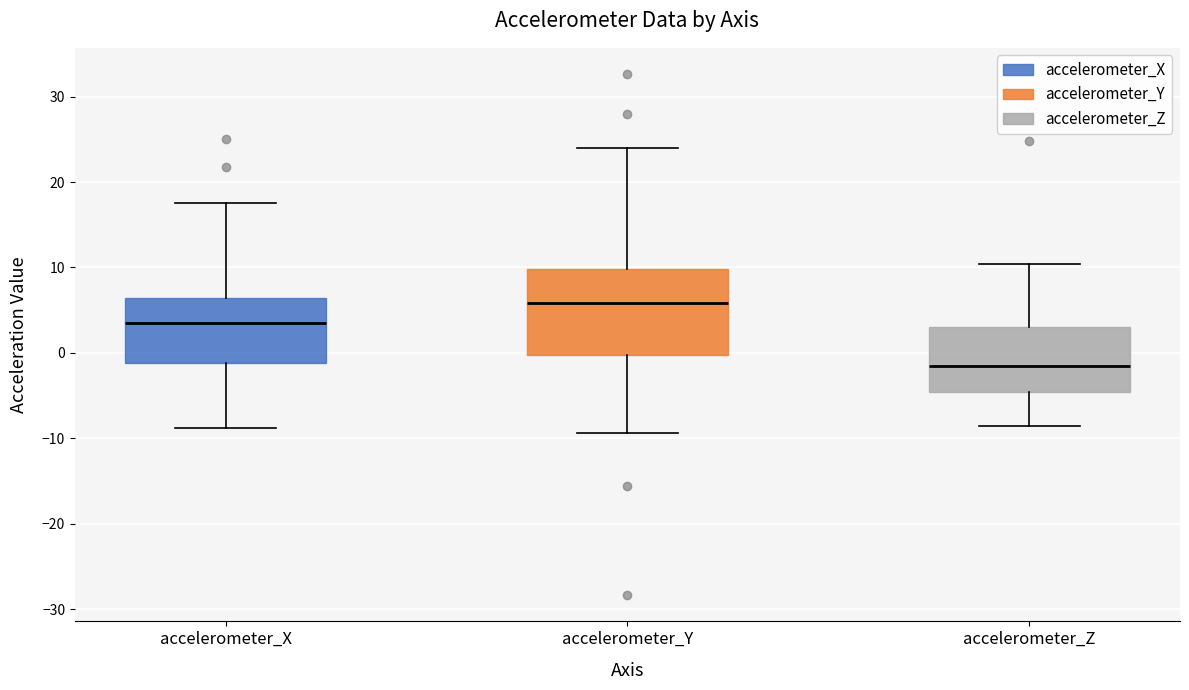

Where does the upper whisker of the box for accelerometer_X end on the y-axis? The values are not printed on the chart, so give them approximately, as read against the axis.

18